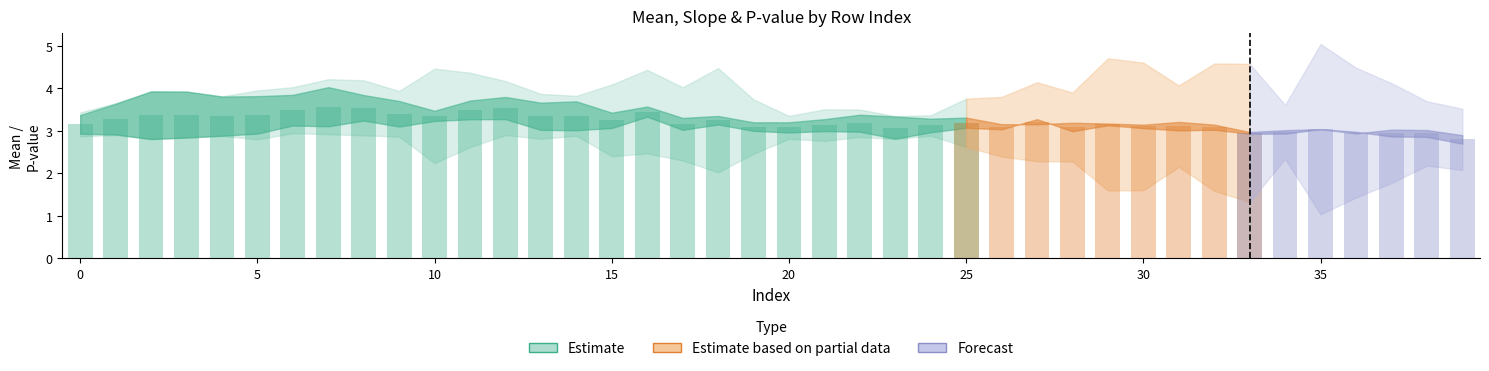

True or false: mean has a value of 3.6 at 7.

True